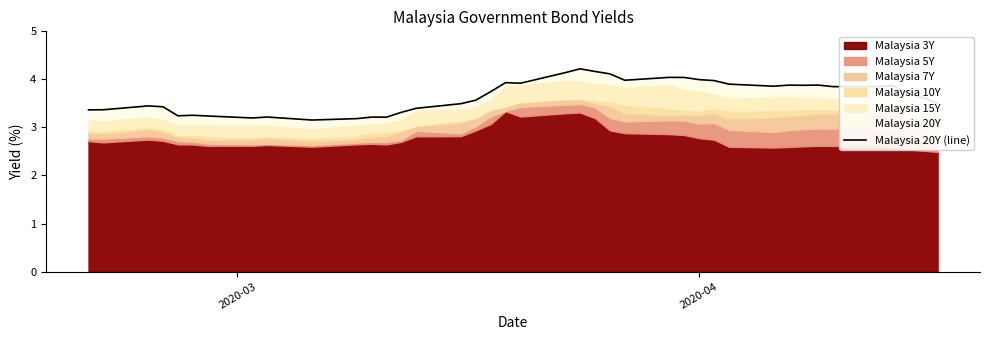

What is the value of the 12th point from the left?

3.2